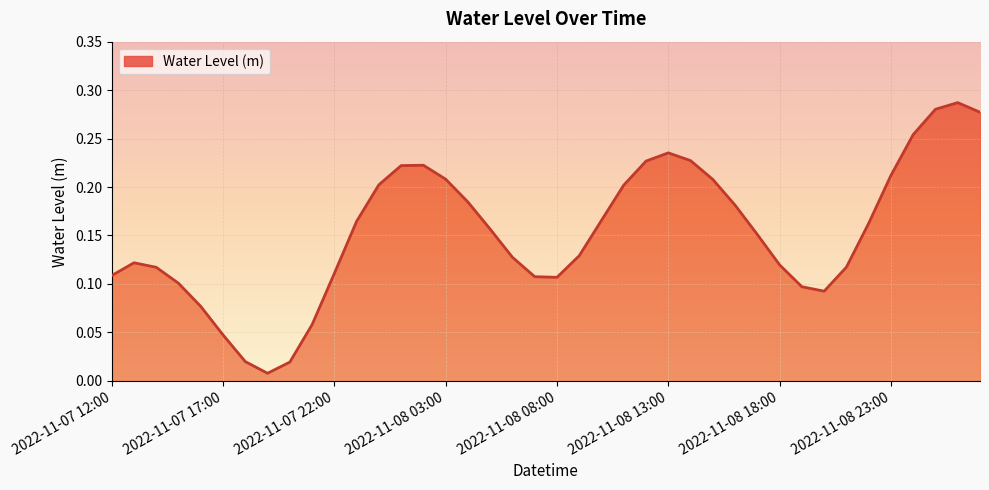

List the labels in order of value, smallest first.

2022-11-07 19:00, 2022-11-07 20:00, 2022-11-07 18:00, 2022-11-07 17:00, 2022-11-07 21:00, 2022-11-07 16:00, 2022-11-08 20:00, 2022-11-08 19:00, 2022-11-07 15:00, 2022-11-08 08:00, 2022-11-08 07:00, 2022-11-07 12:00, 2022-11-07 22:00, 2022-11-07 14:00, 2022-11-08 21:00, 2022-11-08 18:00, 2022-11-07 13:00, 2022-11-08 06:00, 2022-11-08 09:00, 2022-11-08 17:00, 2022-11-08 05:00, 2022-11-08 22:00, 2022-11-07 23:00, 2022-11-08 10:00, 2022-11-08 16:00, 2022-11-08 04:00, 2022-11-08 11:00, 2022-11-08 00:00, 2022-11-08 15:00, 2022-11-08 03:00, 2022-11-08 23:00, 2022-11-08 01:00, 2022-11-08 02:00, 2022-11-08 12:00, 2022-11-08 14:00, 2022-11-08 13:00, 2022-11-09 00:00, 2022-11-09 03:00, 2022-11-09 01:00, 2022-11-09 02:00